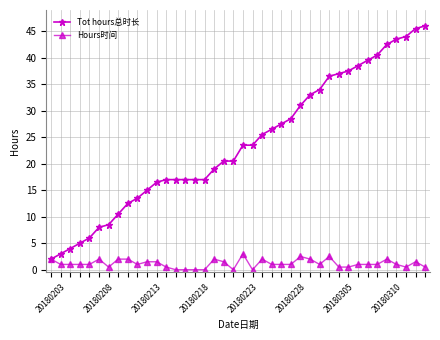

Count the number of data series in this chart.

2